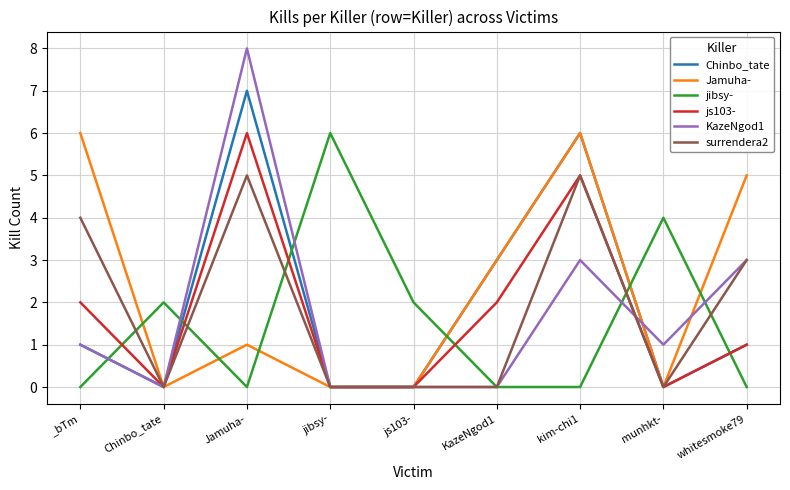

Which series changed the most between munhkt- and whitesmoke79?

Jamuha-